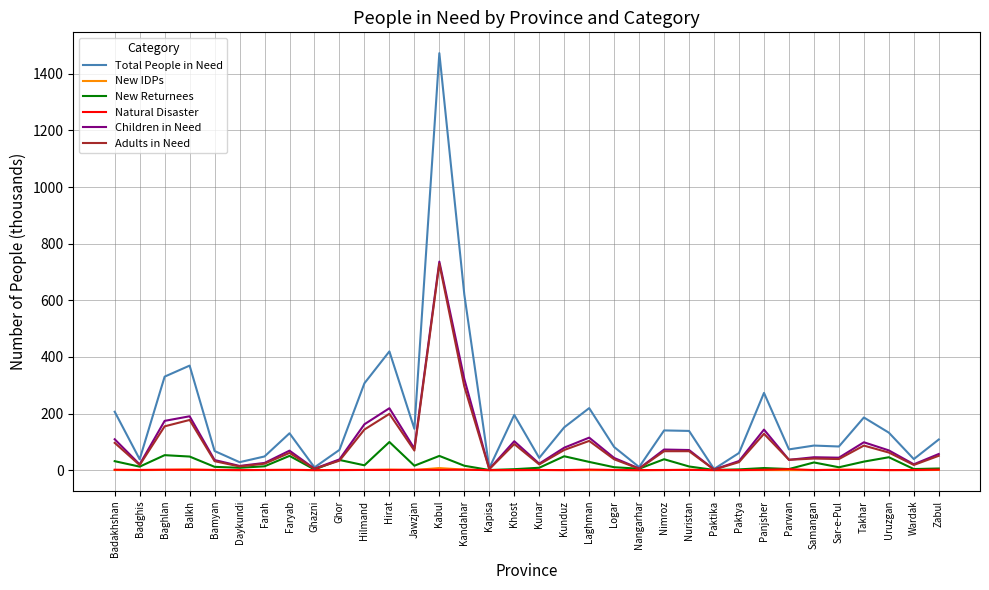

What is the maximum value shown in the chart?

1472.7